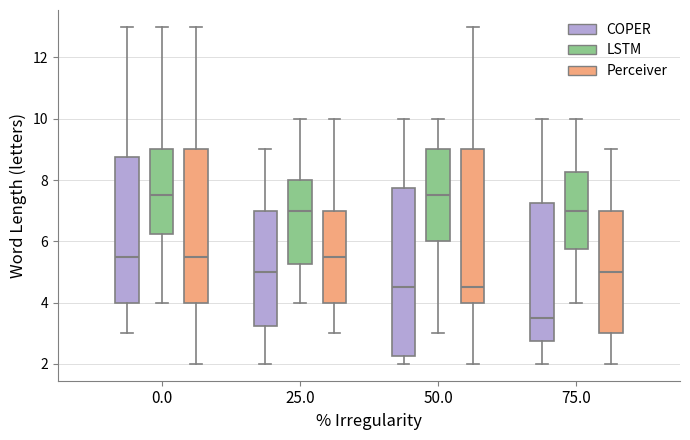

Reading left to right, read every box against the y-axis: the position of its median line, the range the box covers, and the ends of its whiskers. The values are not printed on the chart, so give them approximately, as read against the axis.

0.0 (COPER): median 5.6, box 4.0 to 8.8, whiskers 3.0 to 13.0
0.0 (LSTM): median 7.6, box 6.2 to 9.0, whiskers 4.0 to 13.0
0.0 (Perceiver): median 5.6, box 4.0 to 9.0, whiskers 2.0 to 13.0
25.0 (COPER): median 5.0, box 3.2 to 7.0, whiskers 2.0 to 9.0
25.0 (LSTM): median 7.0, box 5.2 to 8.0, whiskers 4.0 to 10.0
25.0 (Perceiver): median 5.6, box 4.0 to 7.0, whiskers 3.0 to 10.0
50.0 (COPER): median 4.6, box 2.2 to 7.8, whiskers 2.0 to 10.0
50.0 (LSTM): median 7.6, box 6.0 to 9.0, whiskers 3.0 to 10.0
50.0 (Perceiver): median 4.6, box 4.0 to 9.0, whiskers 2.0 to 13.0
75.0 (COPER): median 3.6, box 2.8 to 7.2, whiskers 2.0 to 10.0
75.0 (LSTM): median 7.0, box 5.8 to 8.2, whiskers 4.0 to 10.0
75.0 (Perceiver): median 5.0, box 3.0 to 7.0, whiskers 2.0 to 9.0